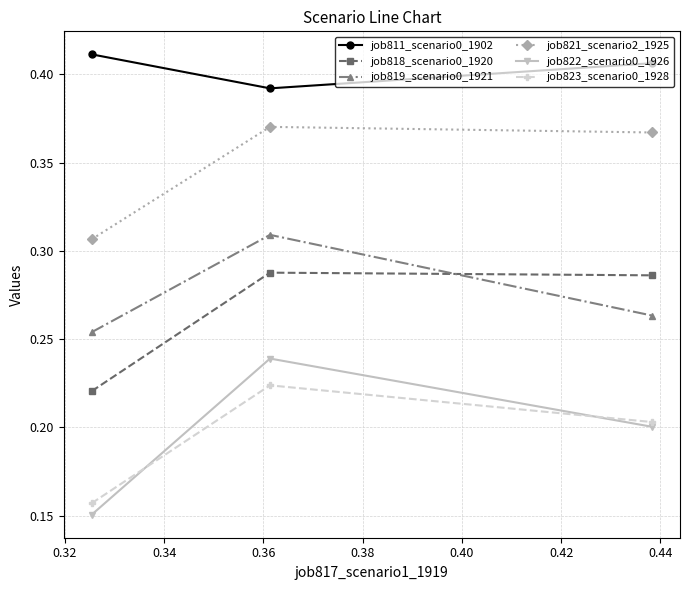

How many job818_scenario0_1920 values are between 0 and 1?

3